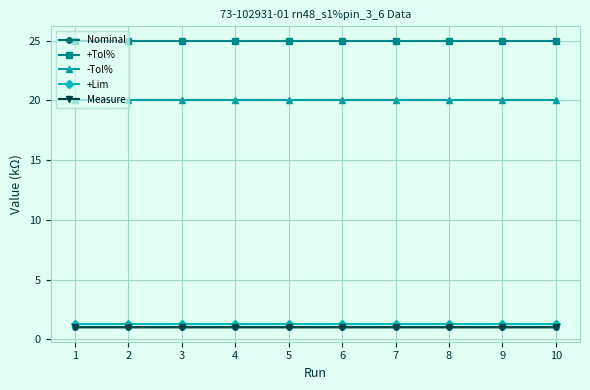

What is the difference between the highest and lowest values at 8?

24.0